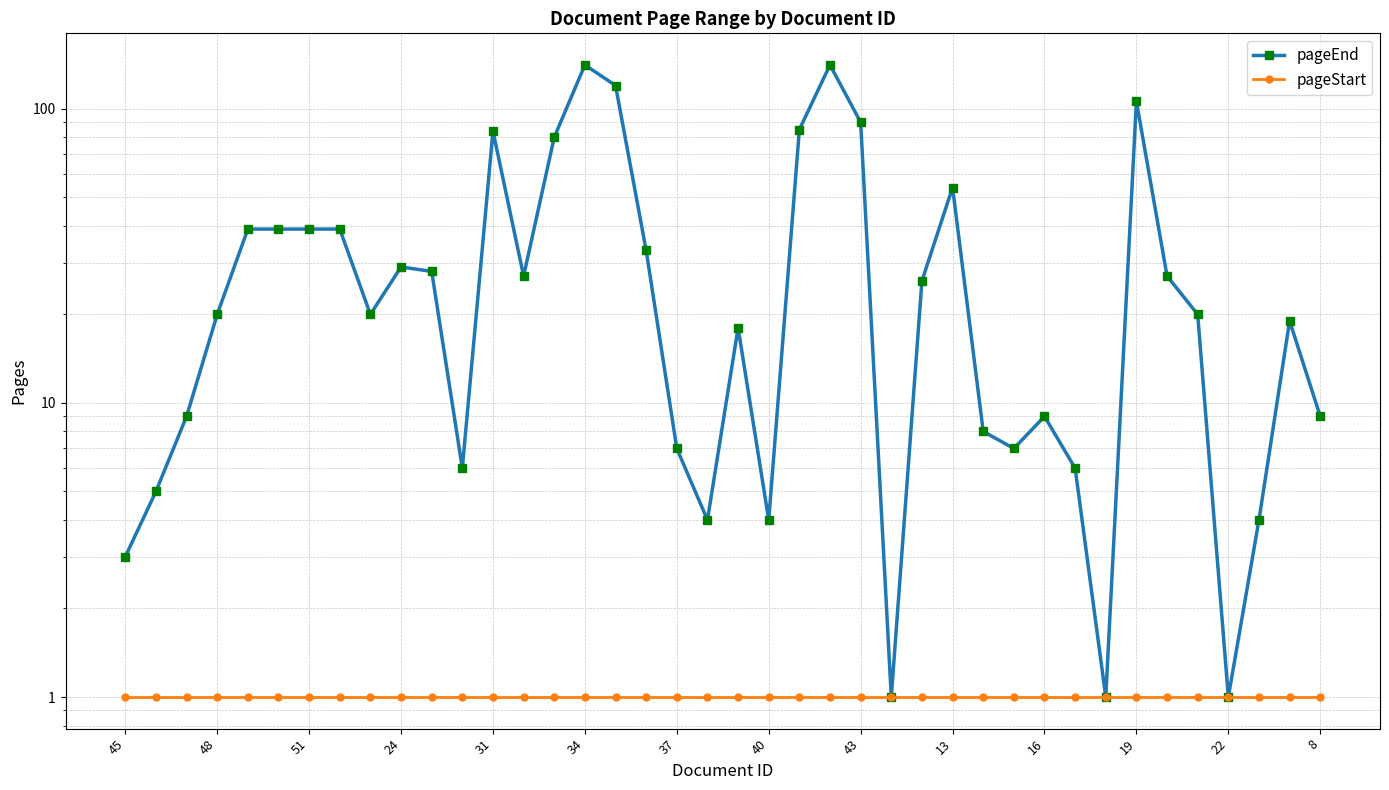

How many lines are shown in the chart?

2